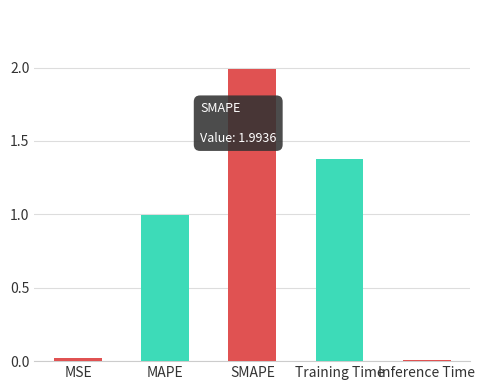

What is the average value?

0.9